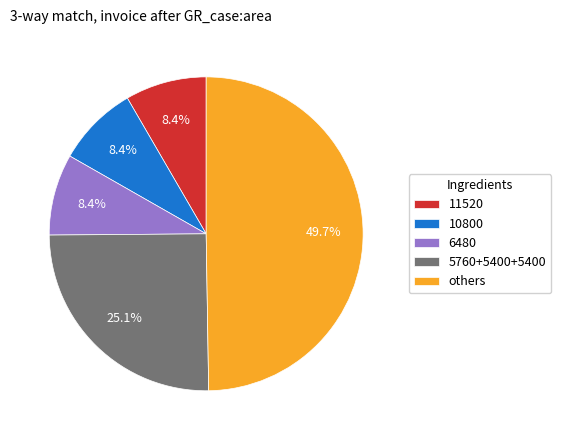

Approximately how many times larger is the value at 5760+5400+5400 compared to 10800?

3.0